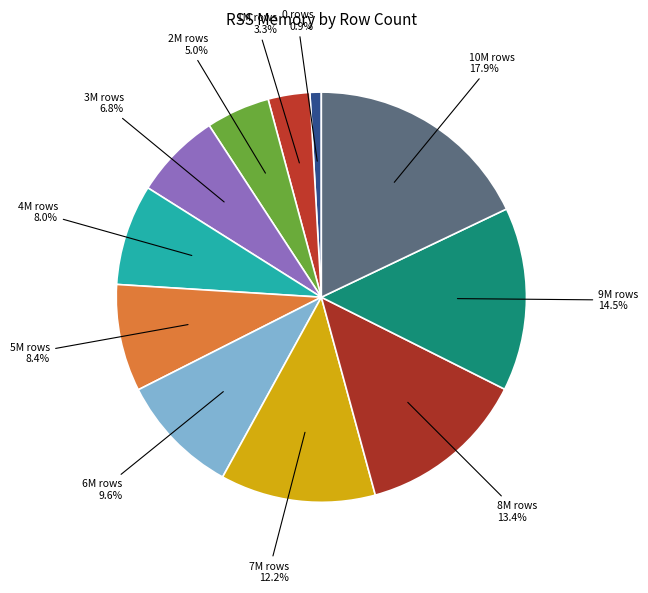

How many slices are in this pie chart?

11